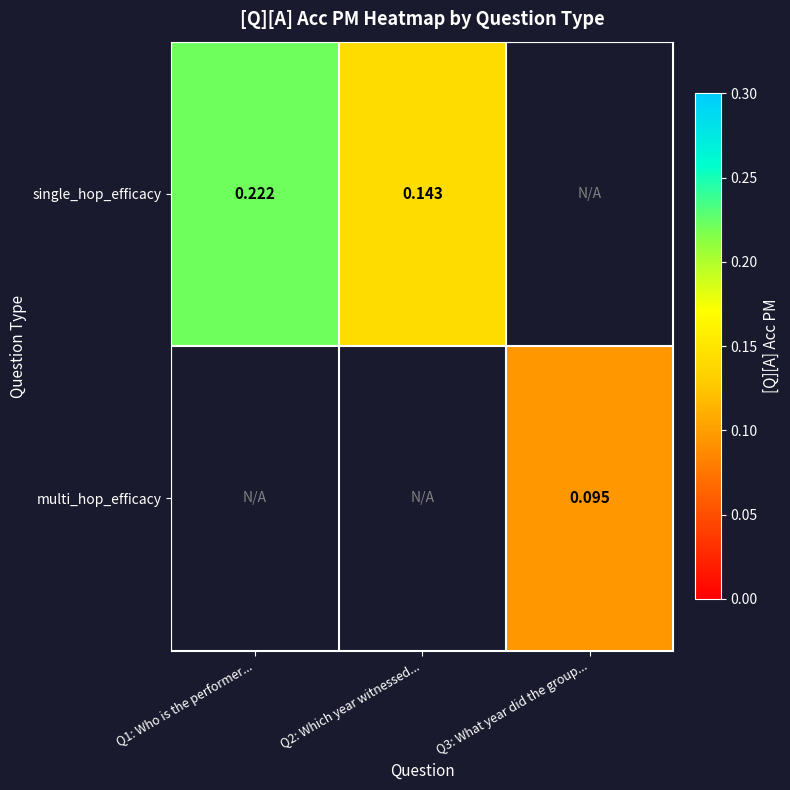

At which category does the chart reach its minimum across all series?

Q3: What year did the group...